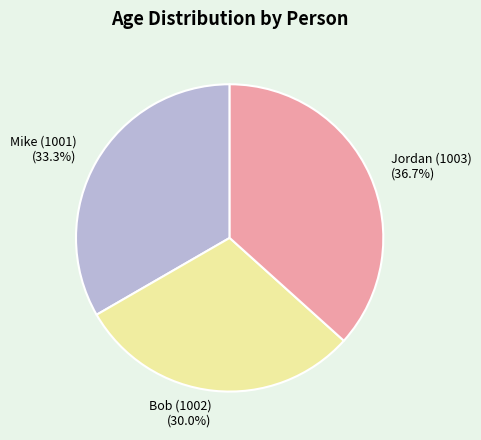

What percentage is the Mike (1001) slice, to the nearest percent?

33%